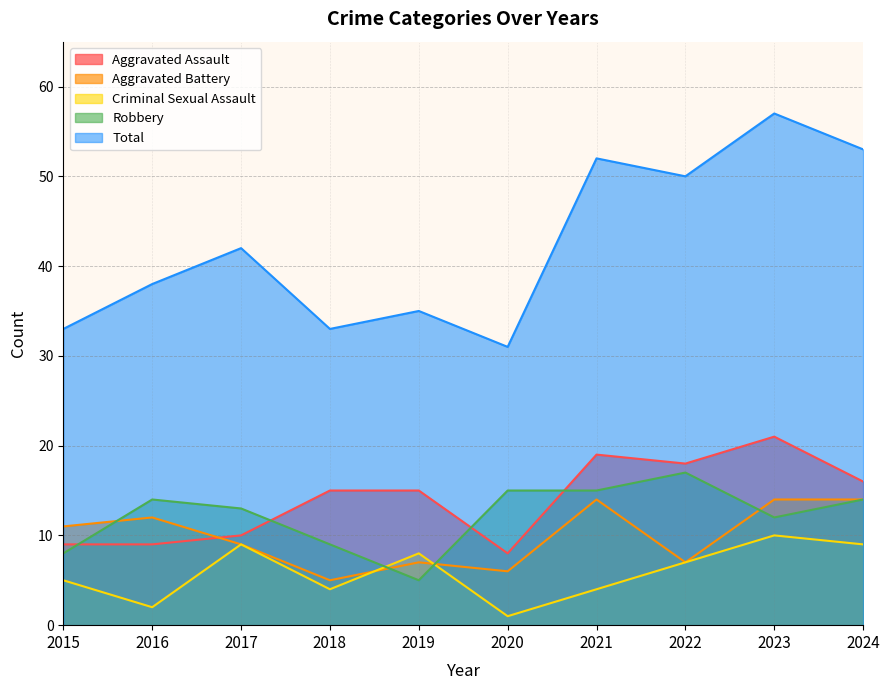

Reading right to left, what are all the values shown in this chart?

Aggravated Assault: 16	21	18	19	8	15	15	10	9	9
Aggravated Battery: 14	14	7	14	6	7	5	9	12	11
Criminal Sexual Assault: 9	10	7	4	1	8	4	9	2	5
Robbery: 14	12	17	15	15	5	9	13	14	8
Total: 53	57	50	52	31	35	33	42	38	33